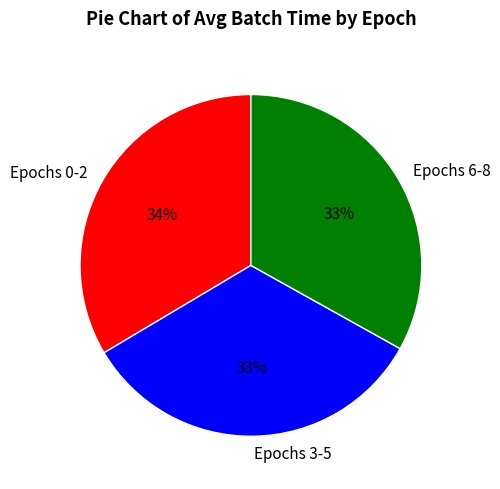

Approximately how many times larger is the value at Epochs 0-2 compared to Epochs 6-8?

1.0